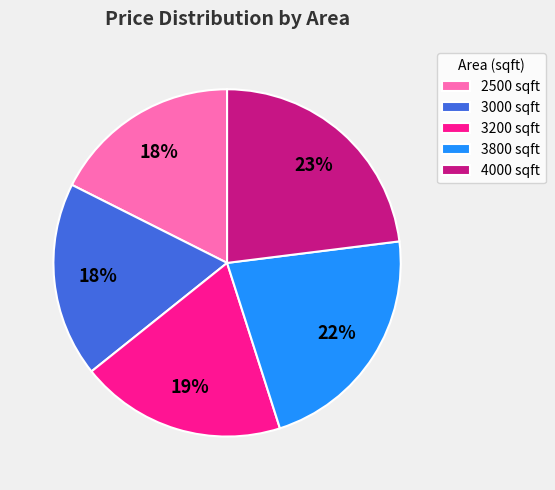

To the nearest percent, what portion does 2500 represent?

18%